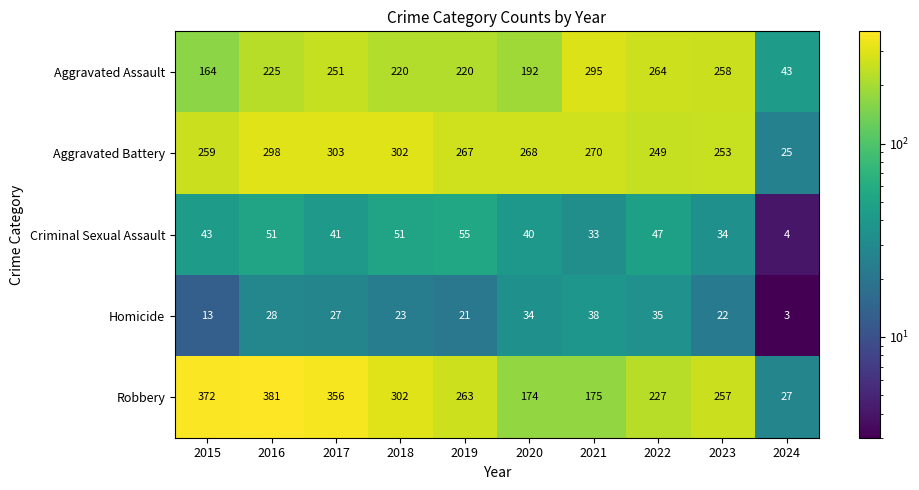

What is the difference between the highest and lowest values at 2021?

262